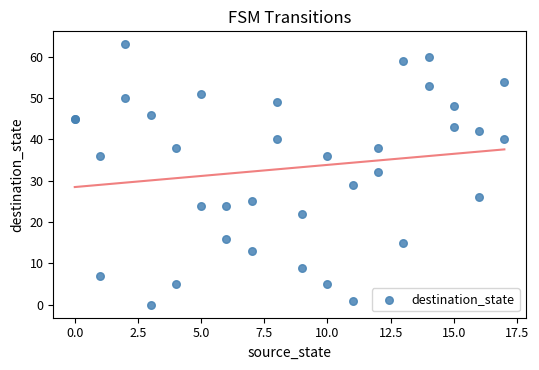

What Y value in the scatter plot is closest to 31?

32